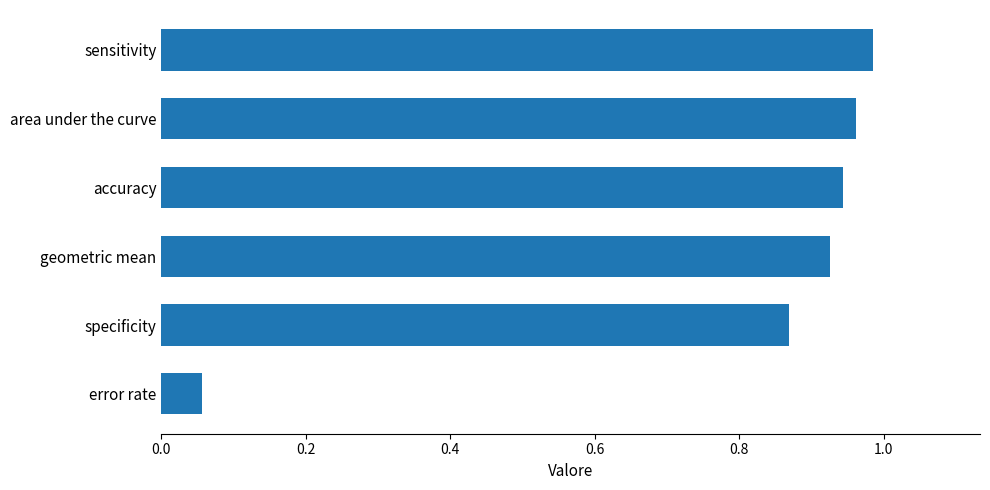

The chart shows a value of 1.3 at geometric mean. True or false?

False